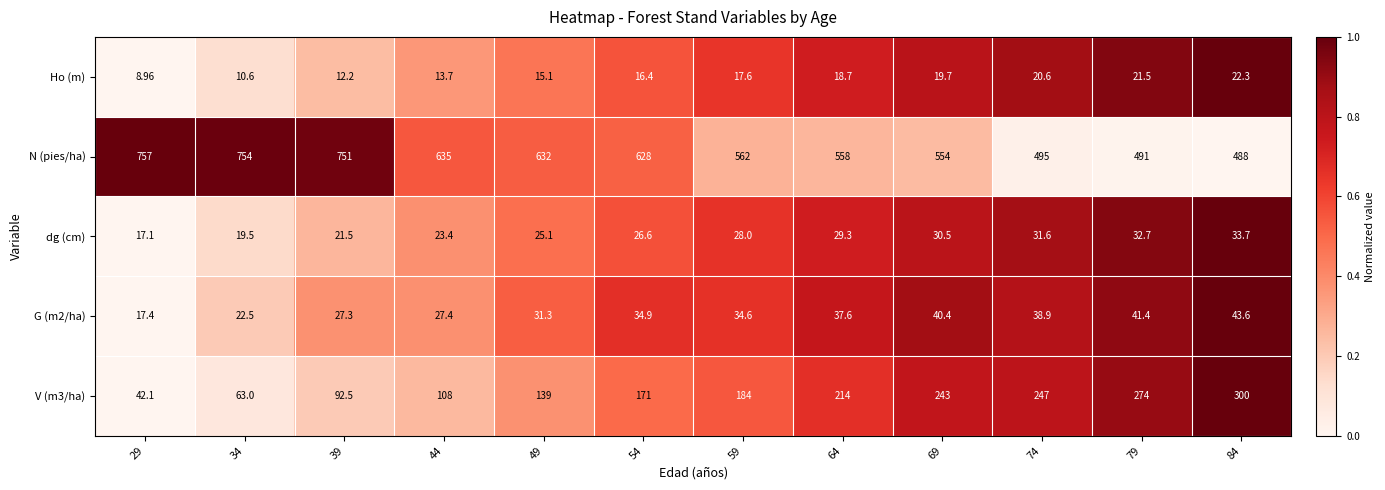

Which series has the largest total across all categories?

N (pies/ha)